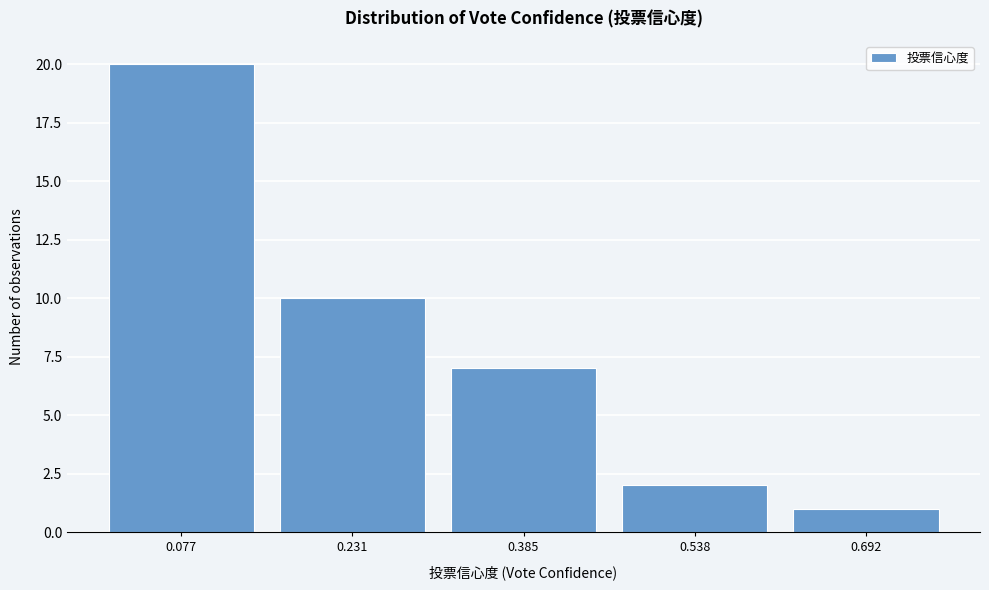

Reading left to right, list all the values displayed in this chart.

0.077=20	0.231=10	0.385=7	0.538=2	0.692=1